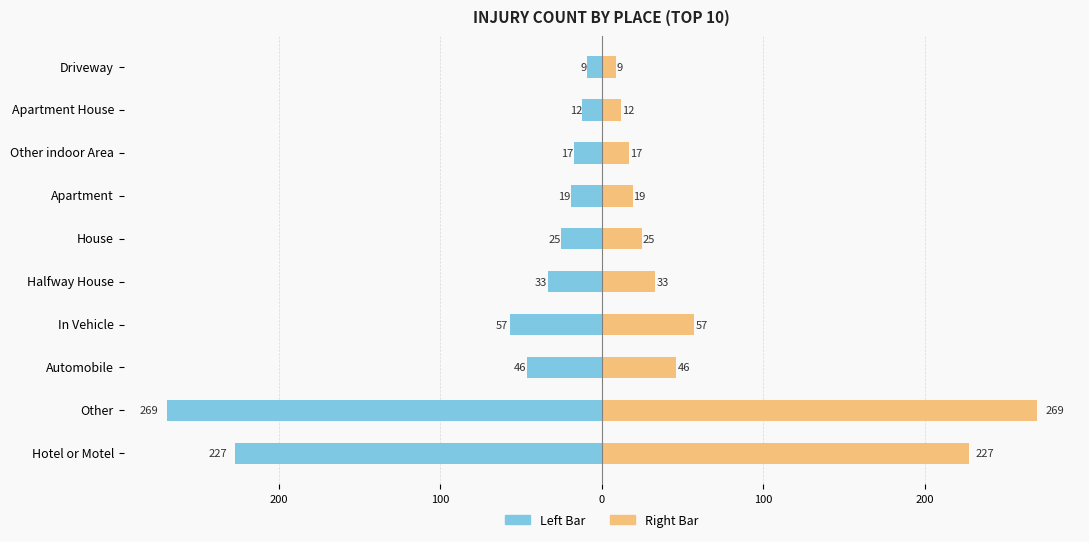

True or false: Count (left) has a value of -25 at House.

True